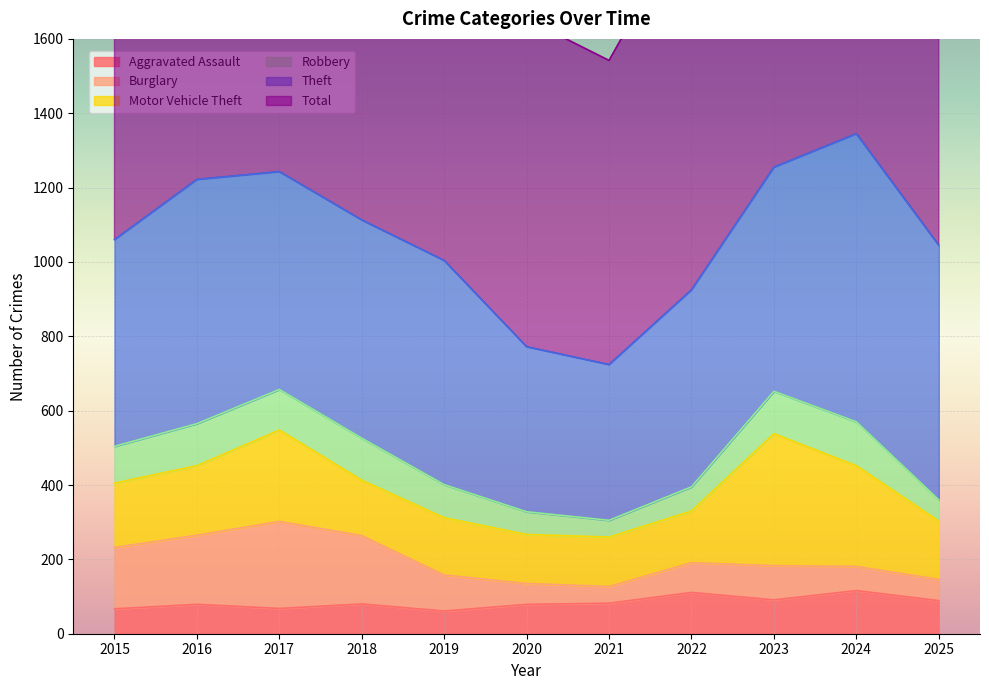

True or false: Theft and Total intersect in this chart.

False